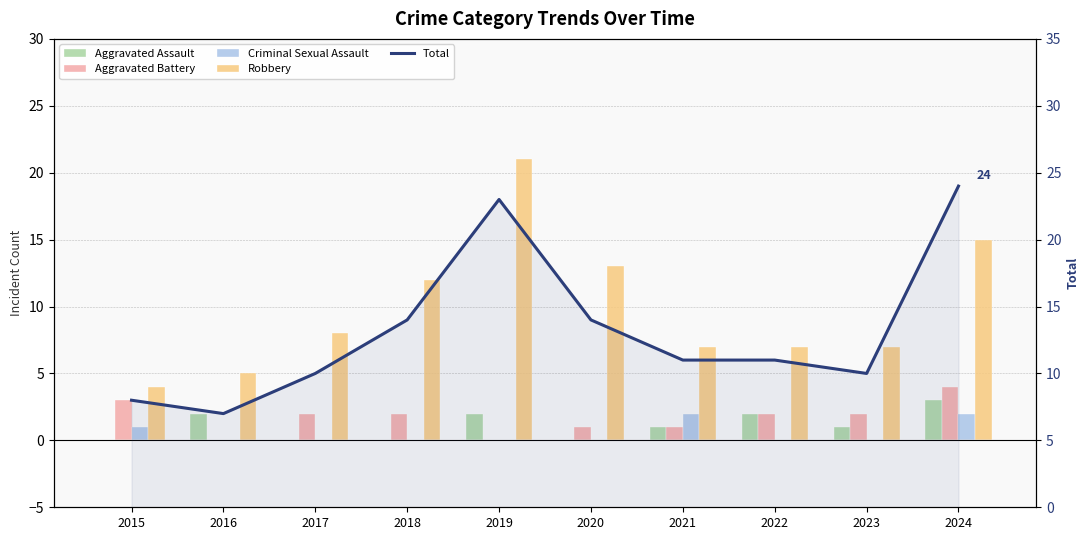

How many distinct data groups are displayed?

5